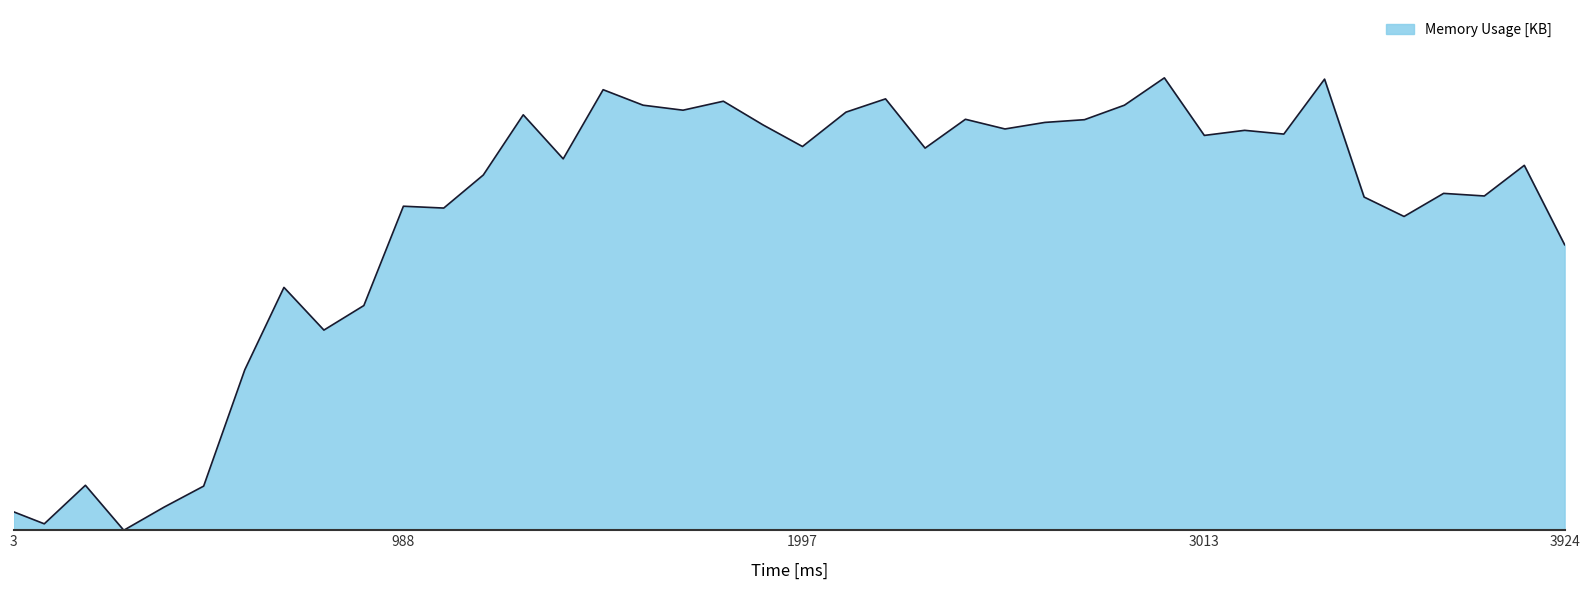

True or false: there are more than 1 points higher than both neighbors.

True